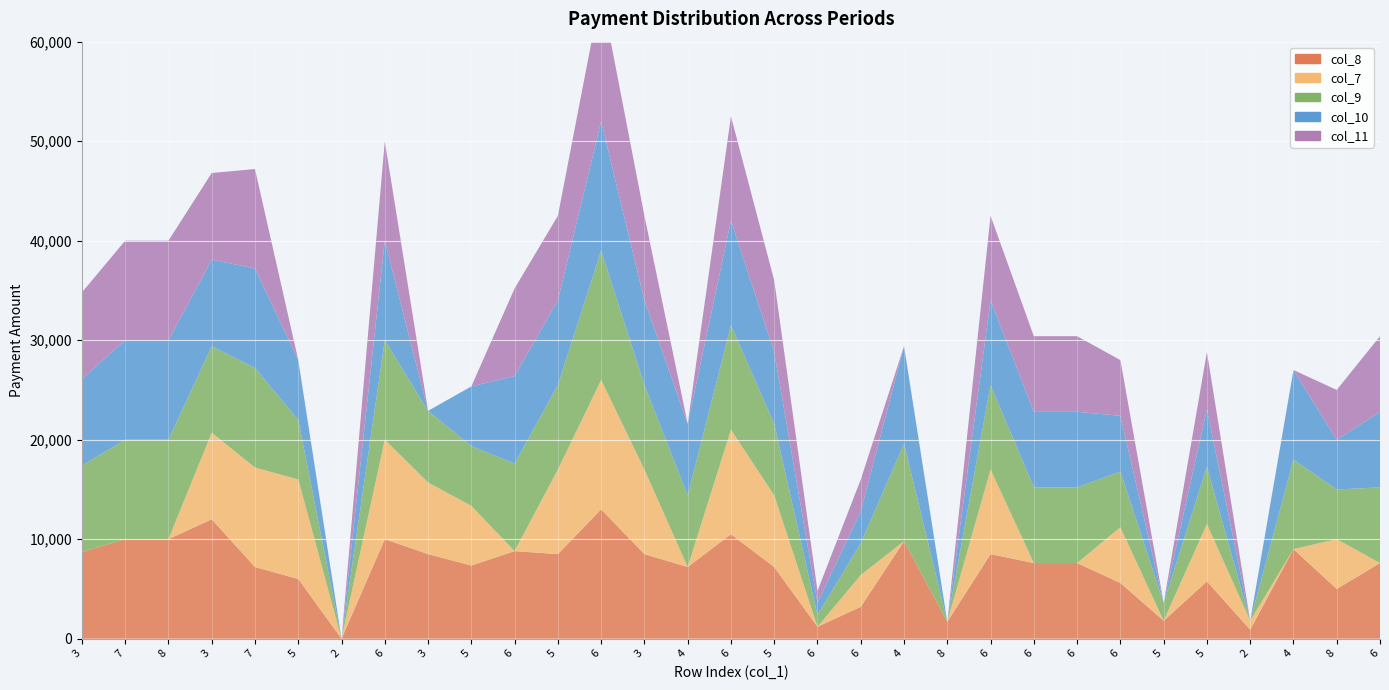

Reading left to right, list all the values displayed in this chart.

col_8: 3=8700	7=10000	8=10000	3=12000	7=7200	5=6000	2=0	6=10000	3=8500	5=7350	6=8800	5=8500	6=13000	3=8500	4=7200	6=10500	5=7200	6=1200	6=3200	4=9800	8=1700	6=8500	6=7600	6=7600	6=5600	5=1800	5=5760	2=900	4=9000	8=5000	6=7600
col_7: 3=0	7=0	8=0	3=8700	7=10000	5=10000	2=0	6=10000	3=7200	5=6000	6=0	5=8500	6=13000	3=8500	4=0	6=10500	5=7200	6=0	6=3200	4=0	8=0	6=8500	6=0	6=0	6=5600	5=0	5=5760	2=900	4=0	8=5000	6=0
col_9: 3=8700	7=10000	8=10000	3=8700	7=10000	5=6000	2=0	6=10000	3=7200	5=6000	6=8800	5=8500	6=13000	3=8500	4=7200	6=10500	5=7200	6=1200	6=3200	4=9800	8=0	6=8500	6=7600	6=7600	6=5600	5=1800	5=5760	2=0	4=9000	8=5000	6=7600
col_10: 3=8700	7=10000	8=10000	3=8700	7=10000	5=6000	2=0	6=10000	3=0	5=6000	6=8800	5=8500	6=13000	3=8500	4=7200	6=10500	5=7200	6=1200	6=3200	4=9800	8=0	6=8500	6=7600	6=7600	6=5600	5=0	5=5760	2=0	4=9000	8=5000	6=7600
col_11: 3=8700	7=10000	8=10000	3=8700	7=10000	5=0	2=0	6=10000	3=0	5=0	6=8800	5=8500	6=13000	3=8500	4=0	6=10500	5=7200	6=1200	6=3200	4=0	8=0	6=8500	6=7600	6=7600	6=5600	5=0	5=5760	2=0	4=0	8=5000	6=7600